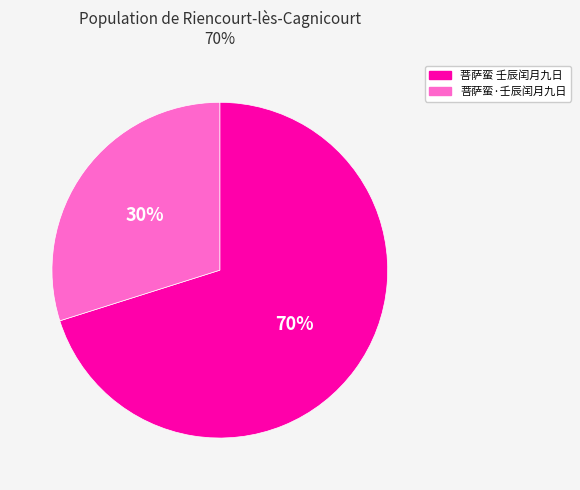

To the nearest percent, what is the difference between the largest and smallest slice percentages?

40%